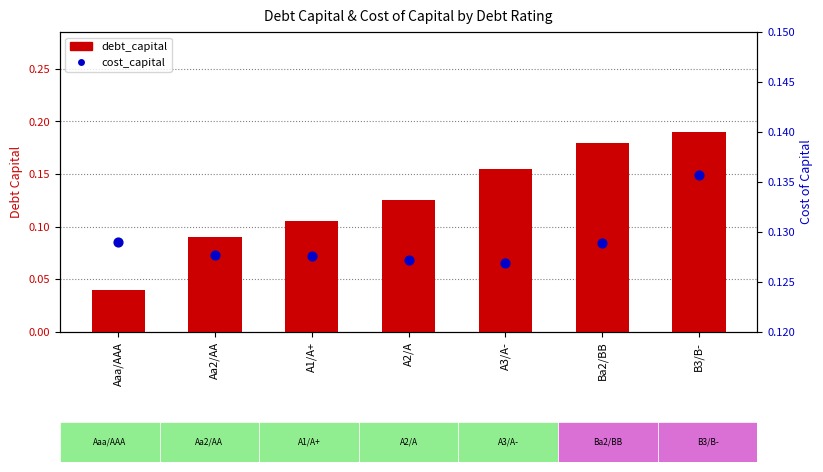

Is the value of debt_capital at Aaa/AAA greater than the value of cost_capital at A1/A+?

No